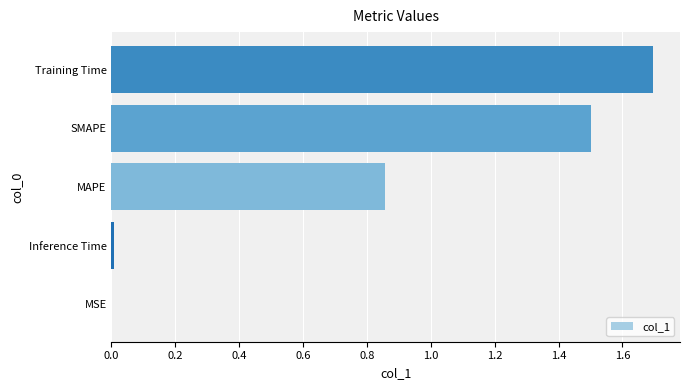

What value does the data have at SMAPE?

1.5